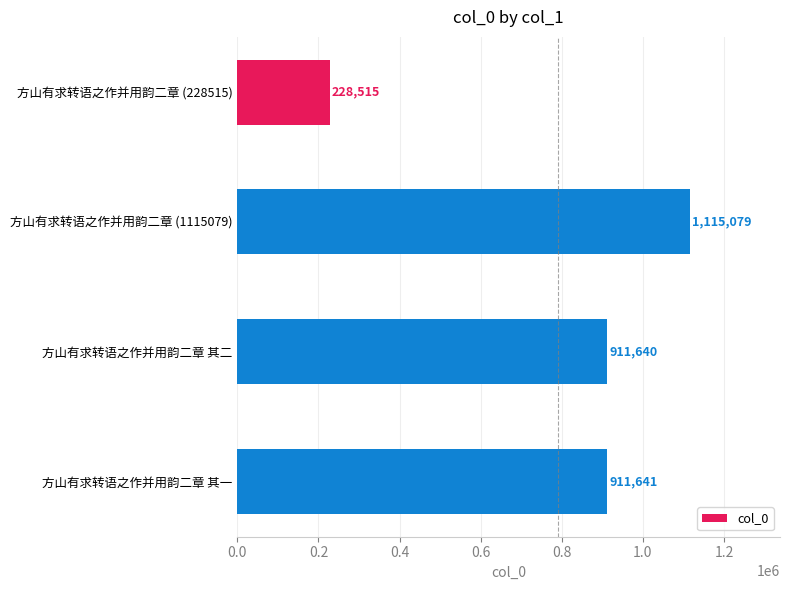

Reading top to bottom, transcribe all the data shown in this chart.

228515	1115079	911640	911641